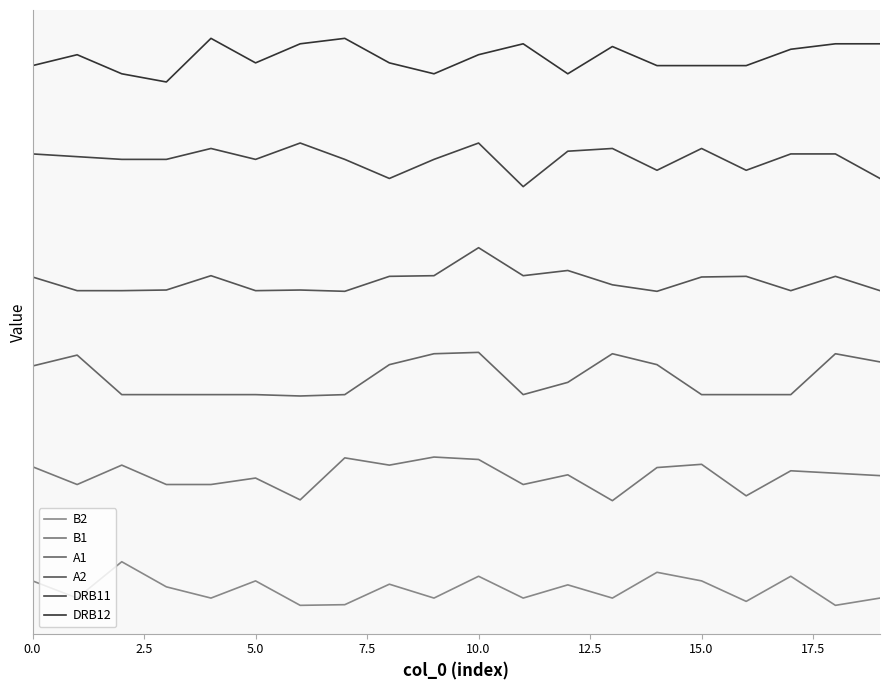

Which series has the widest spread of values?

B2